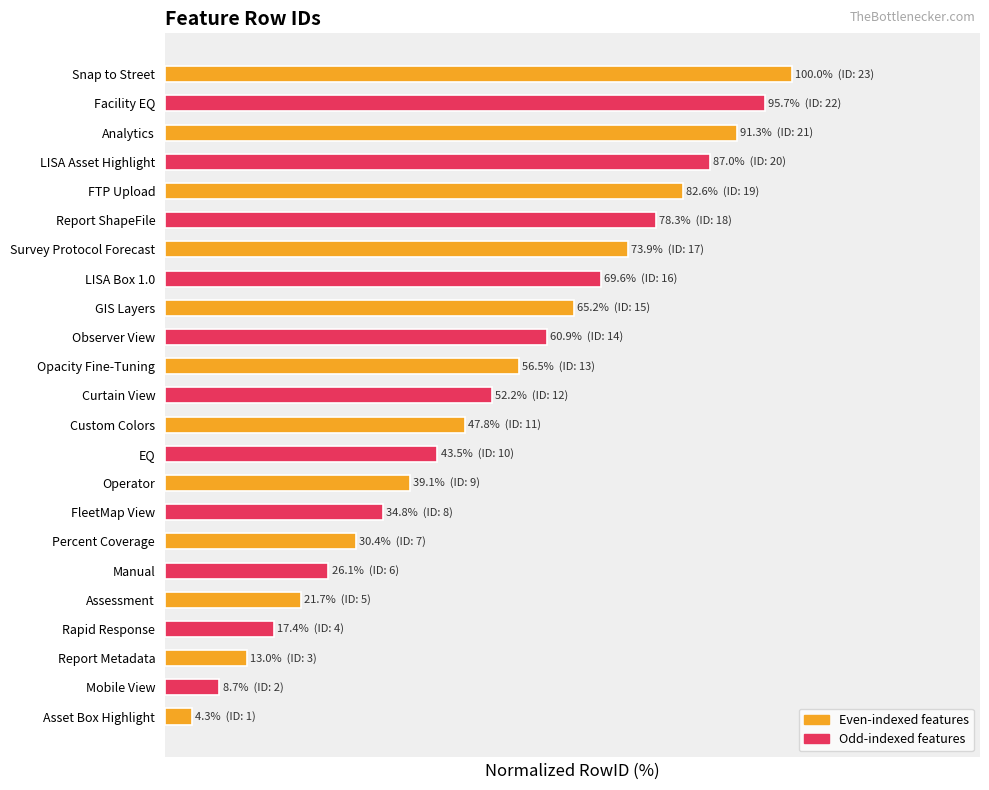

Does the chart contain any negative values?

No